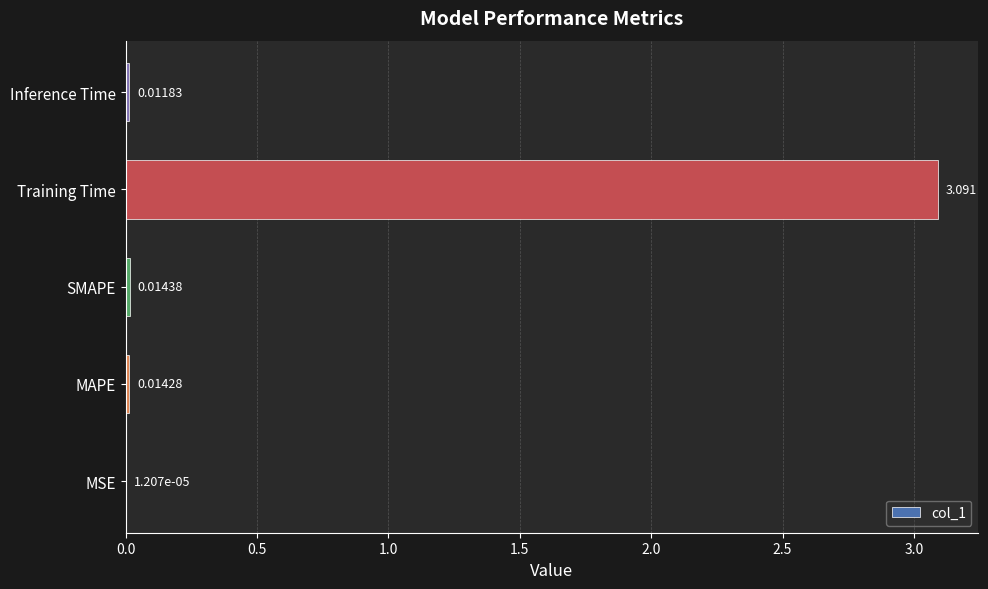

Between MSE and Inference Time, which is larger?

Inference Time